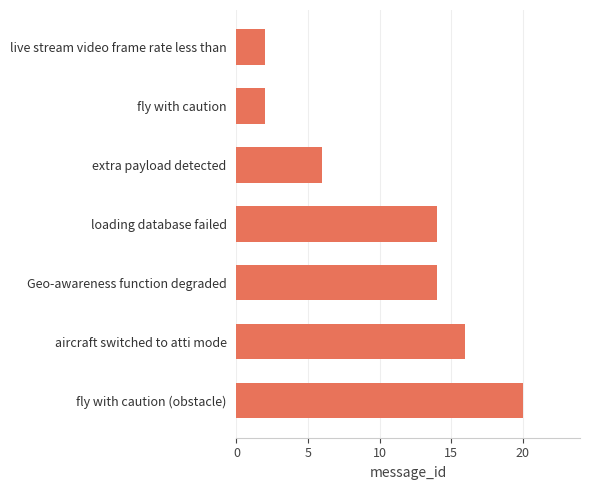

What is the value of the 1st bar from the top?

2